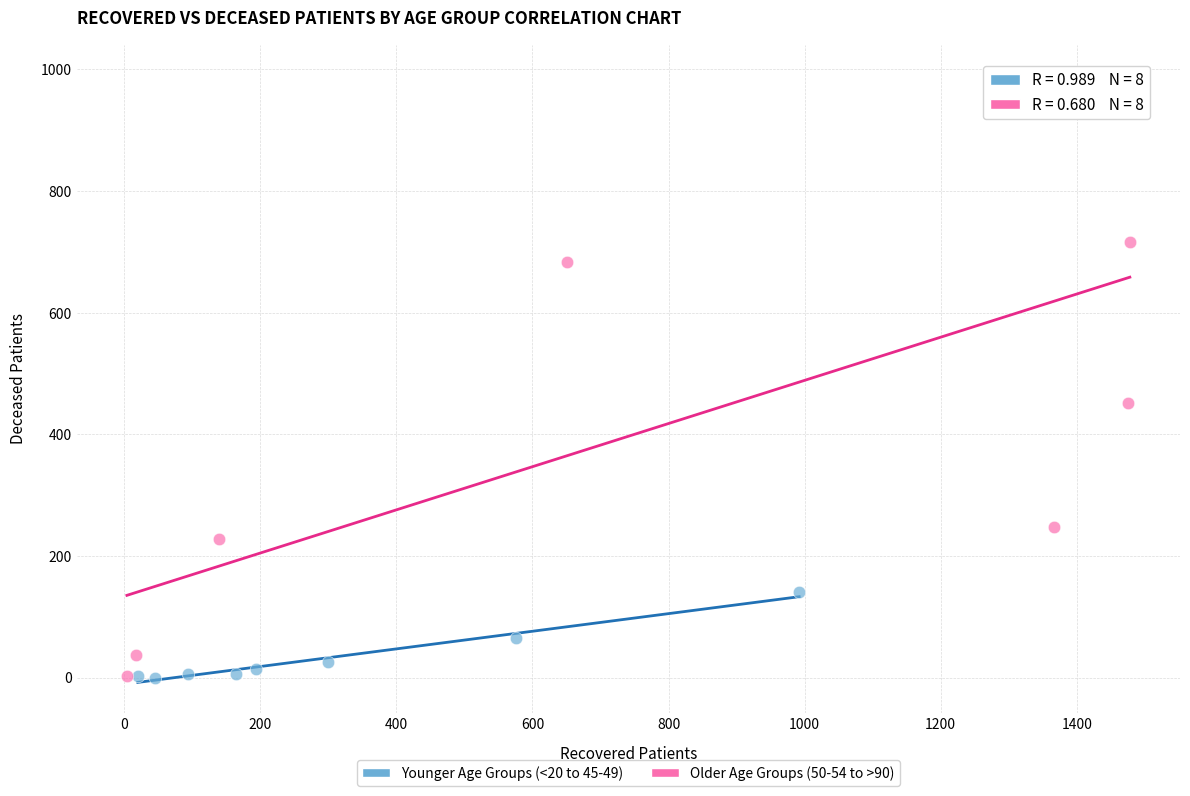

Which series reaches the maximum Y coordinate?

Older Age Groups (50-54 to >90)